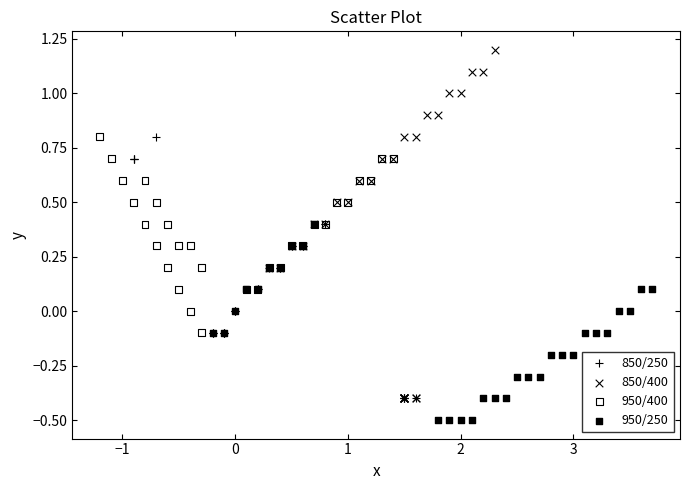

Which series reaches the maximum Y coordinate?

850/400